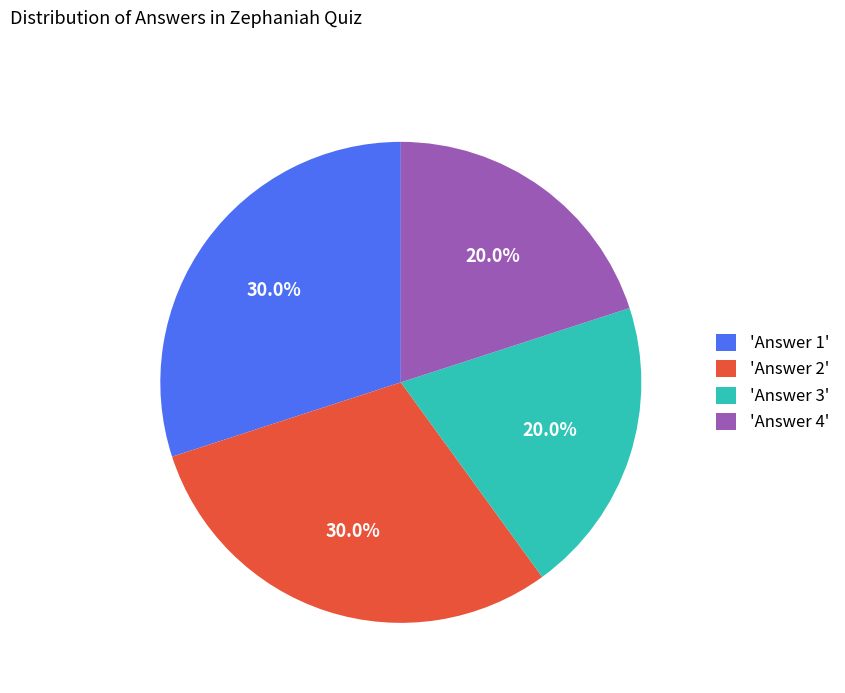

Is there any slice that represents more than half of the pie?

No